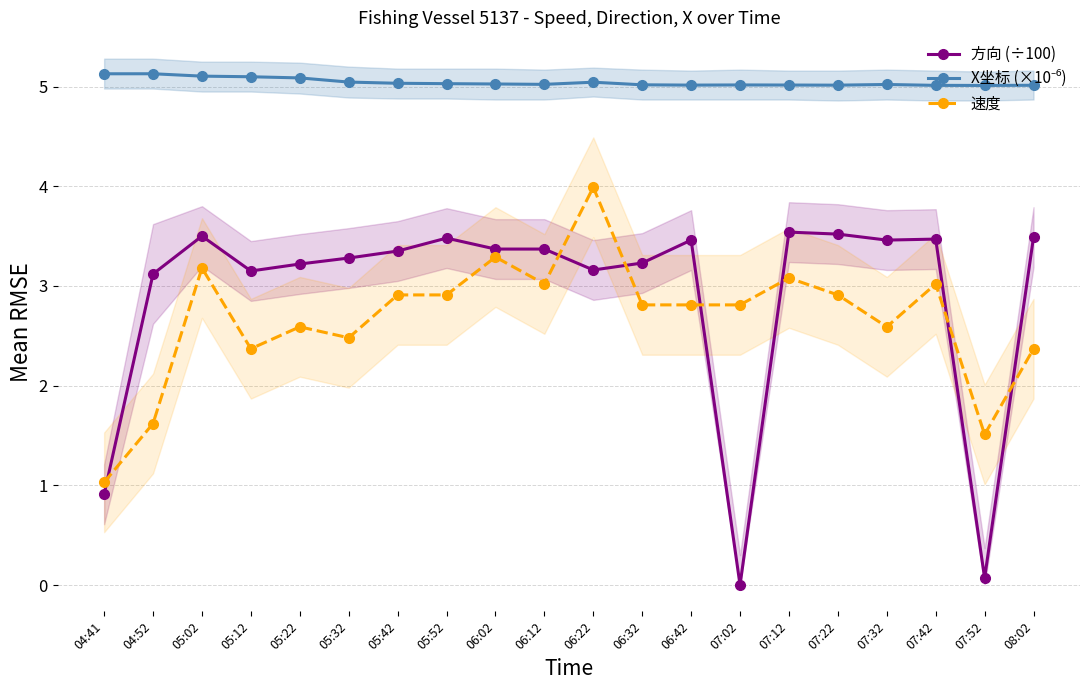

What is the difference between the maximum and minimum values in the 方向 (÷100) series?

3.5